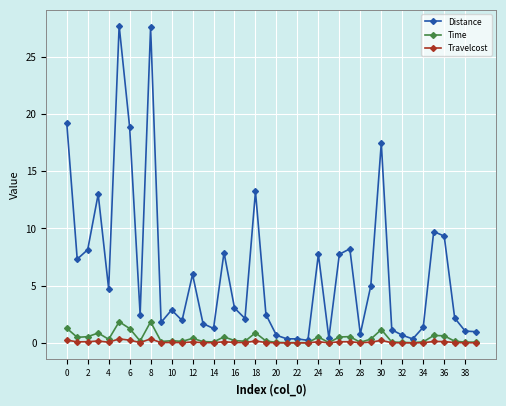

Which series has the largest total across all categories?

Distance